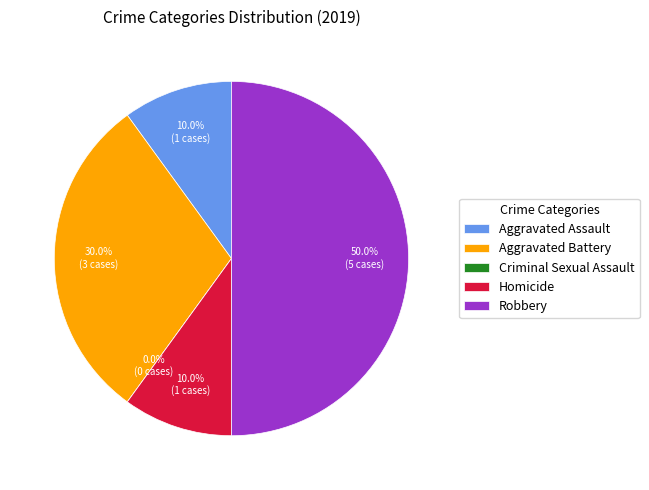

What percentage is the Aggravated Assault slice, to the nearest percent?

10%